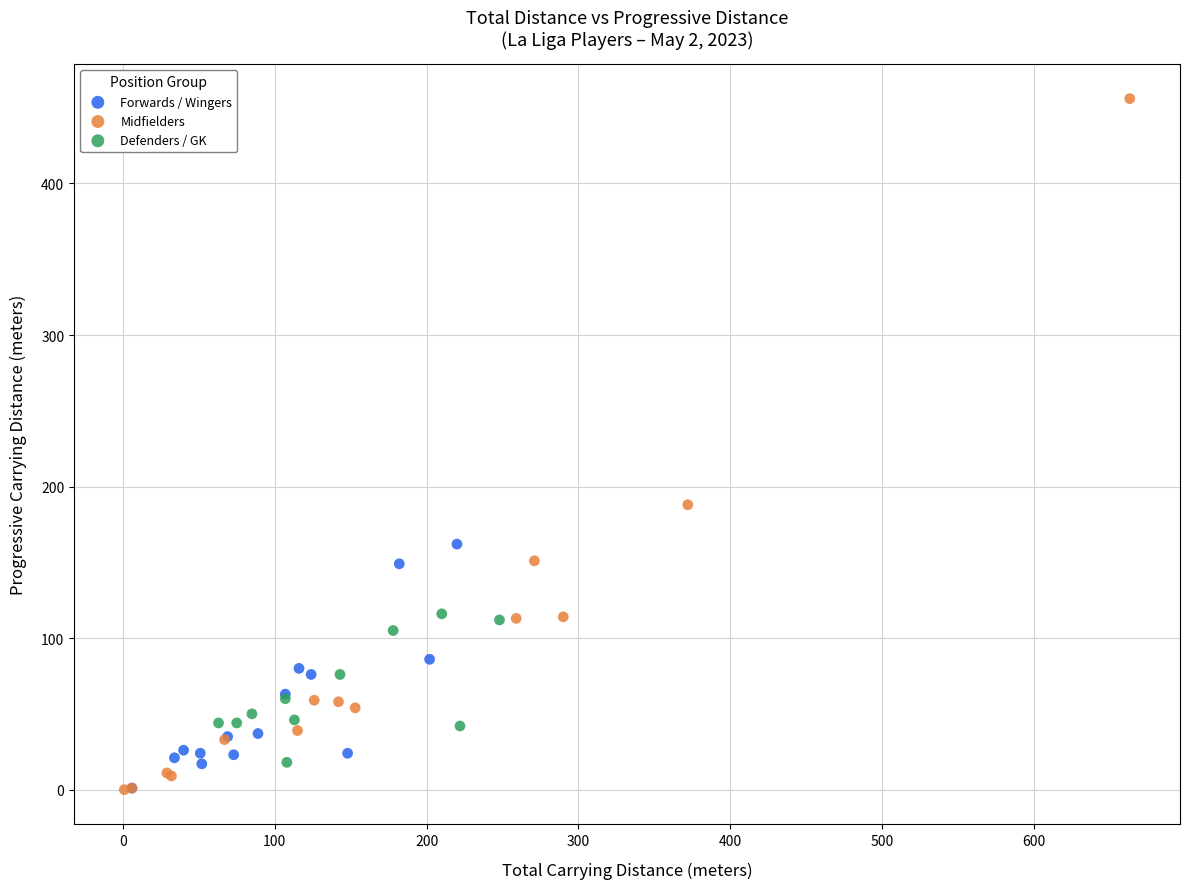

Which series contains the highest Y value?

Midfielders